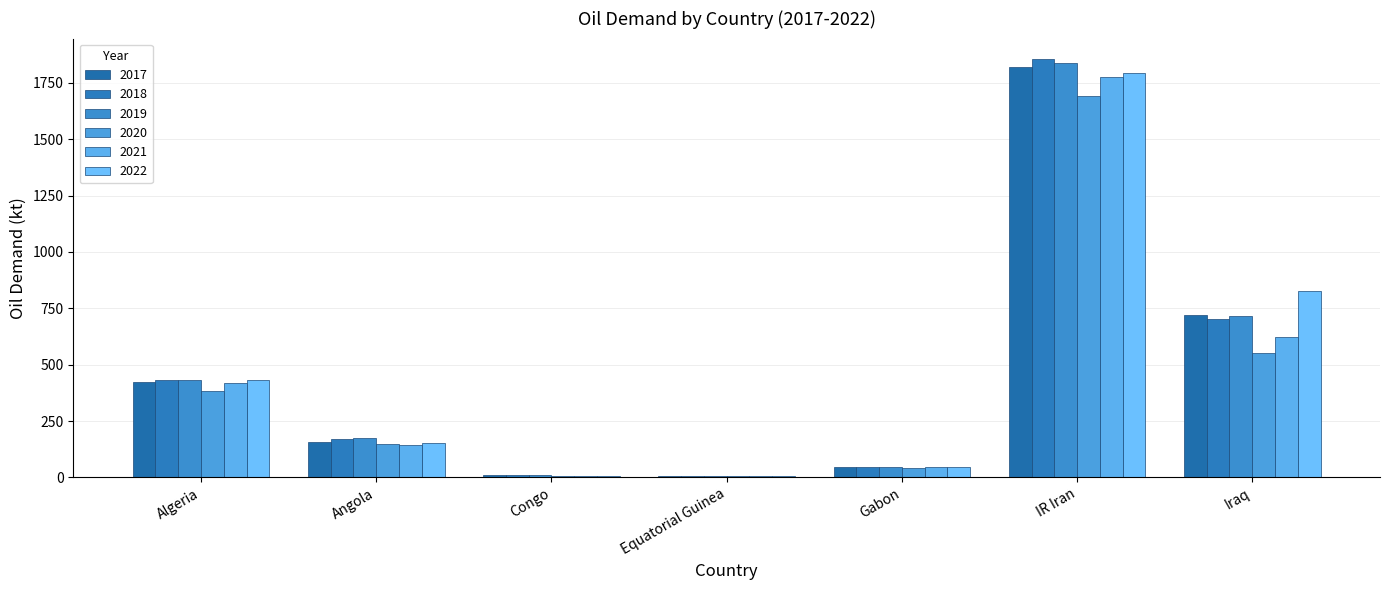

What position from the left is Algeria?

1